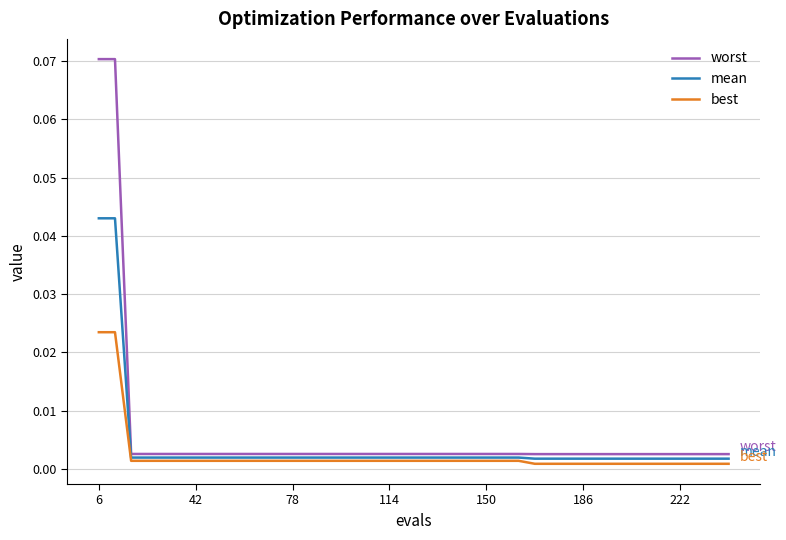

List the series in order of their peak value, lowest first.

best, mean, worst